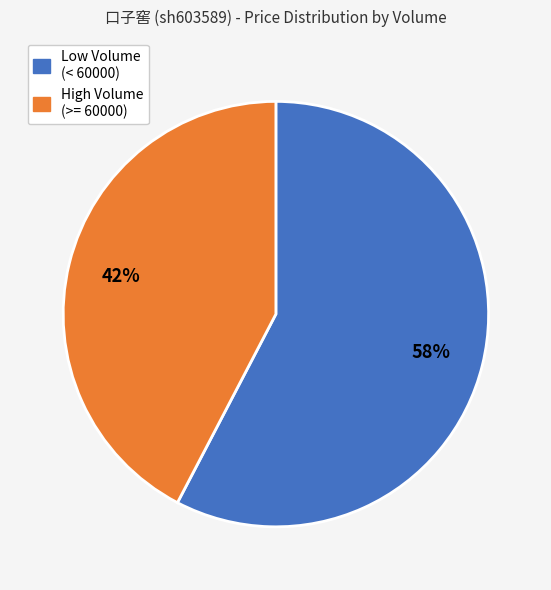

Count the number of slices in the pie.

2